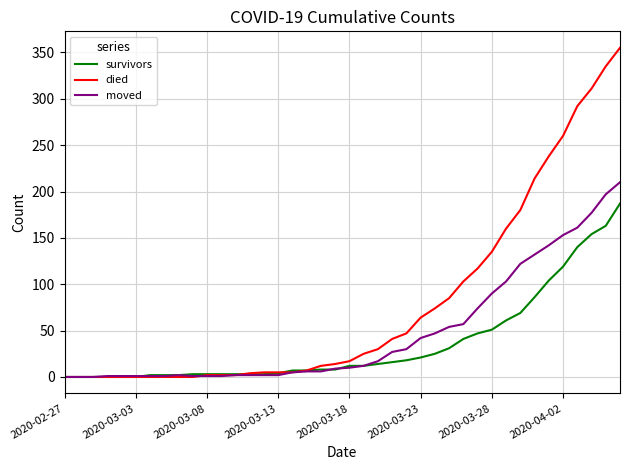

How many values in the died series are below 17?

20